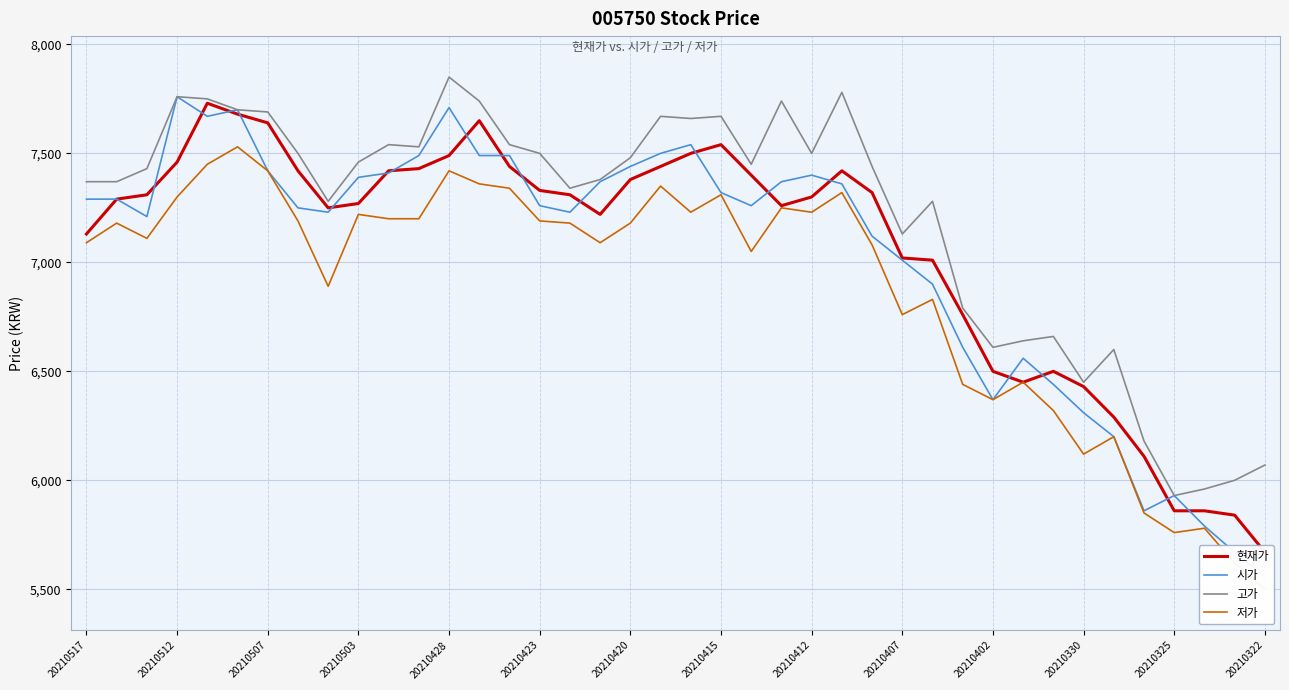

Where is 현재가 nearest to the value 6700?

29